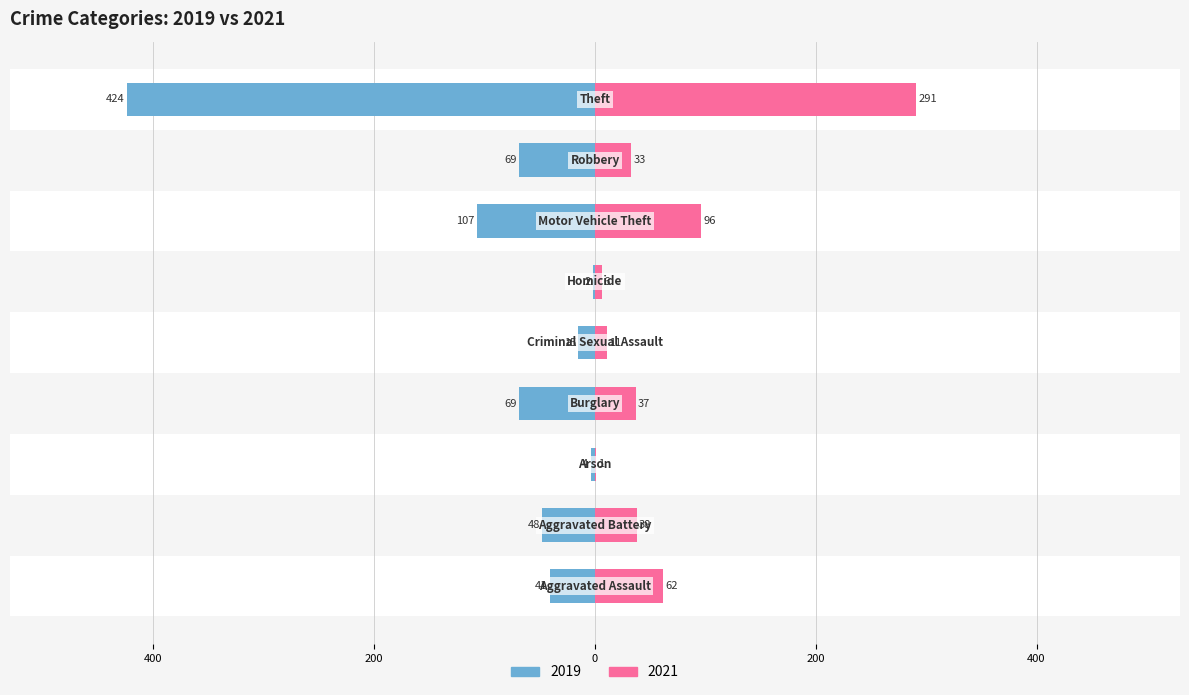

At which label is 2019 closest to -213?

Motor Vehicle Theft